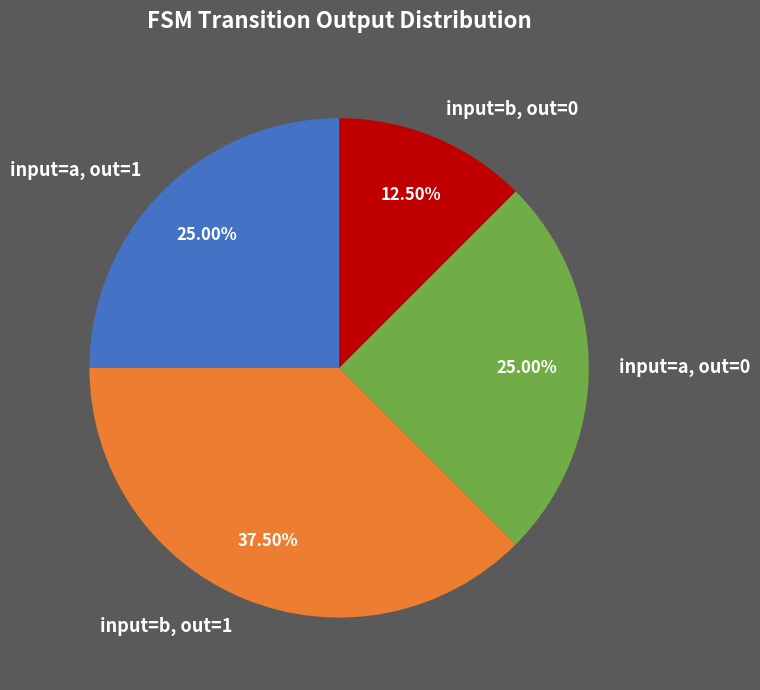

What is the largest slice in the pie chart?

input=b, out=1